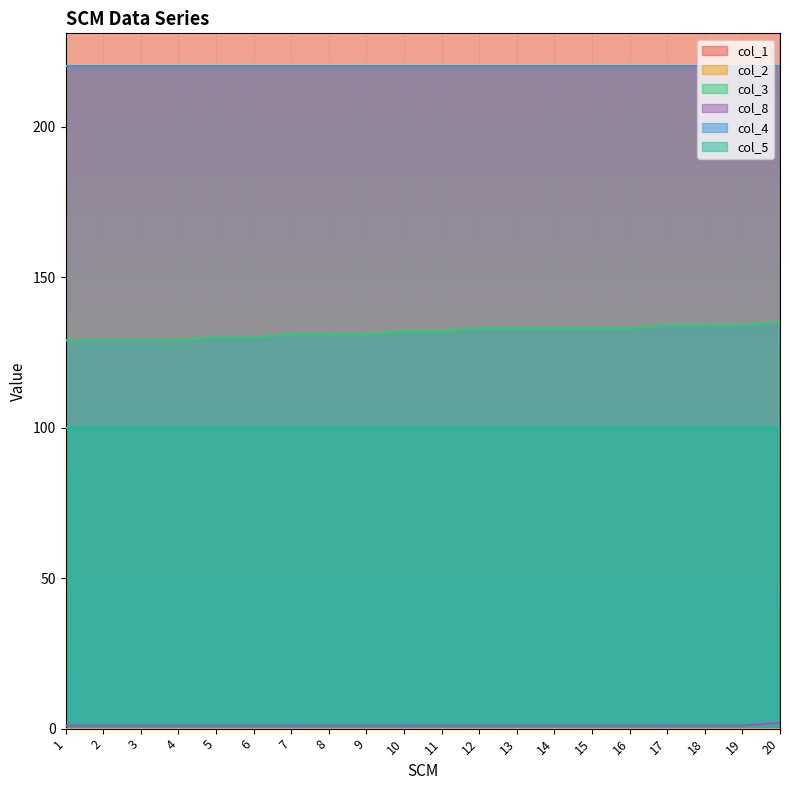

Where is col_1 nearest to the value 6380?

10